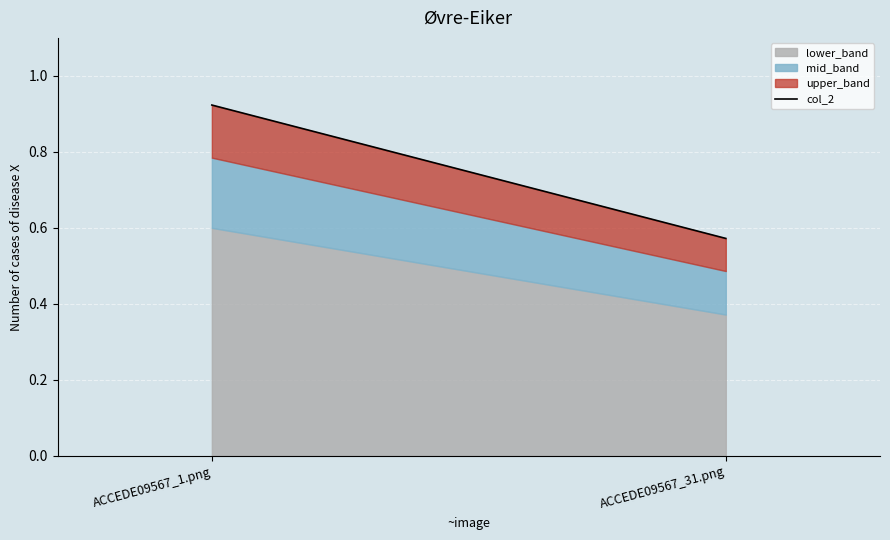

How many values are between 0 and 1?

2